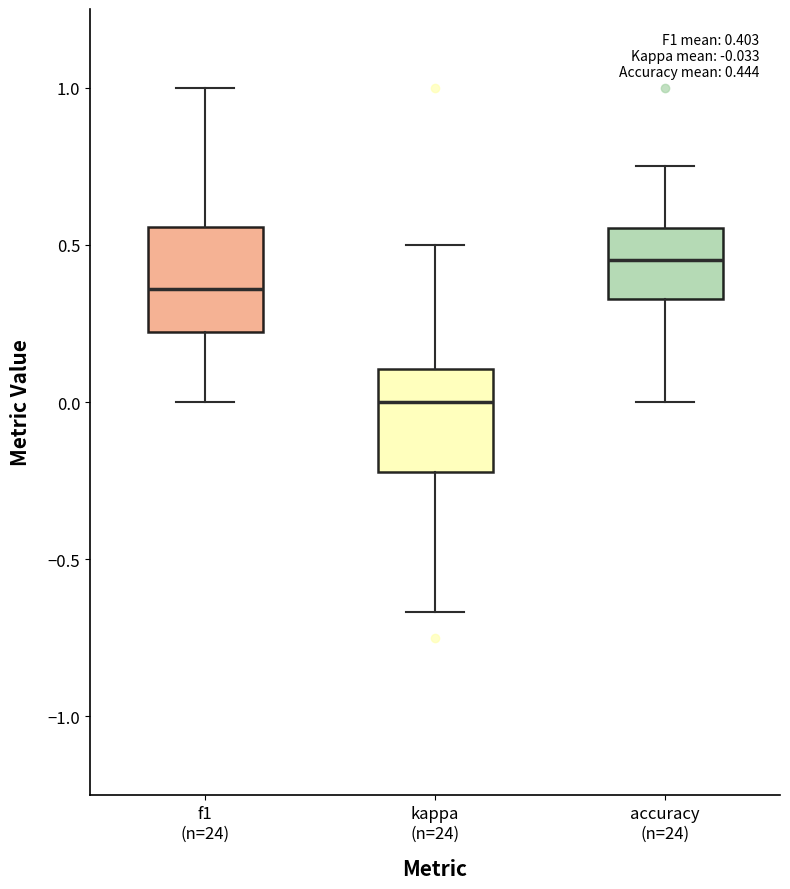

Which box's median line is the highest?

accuracy (n=24)